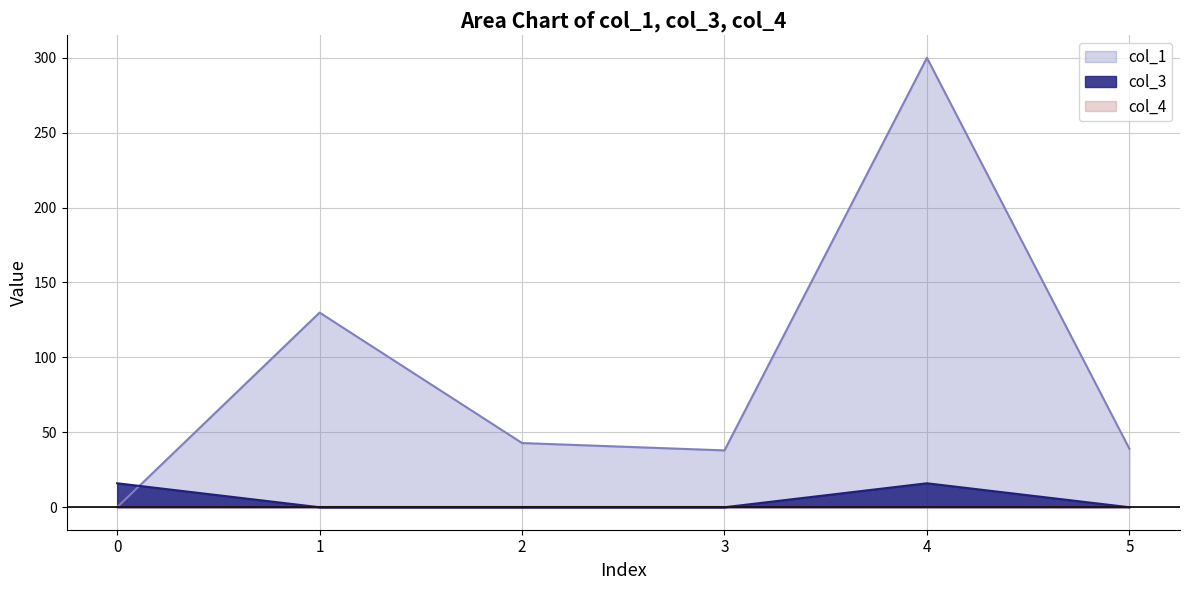

Is the value of col_3 at 1 greater than the value of col_1 at 2?

No